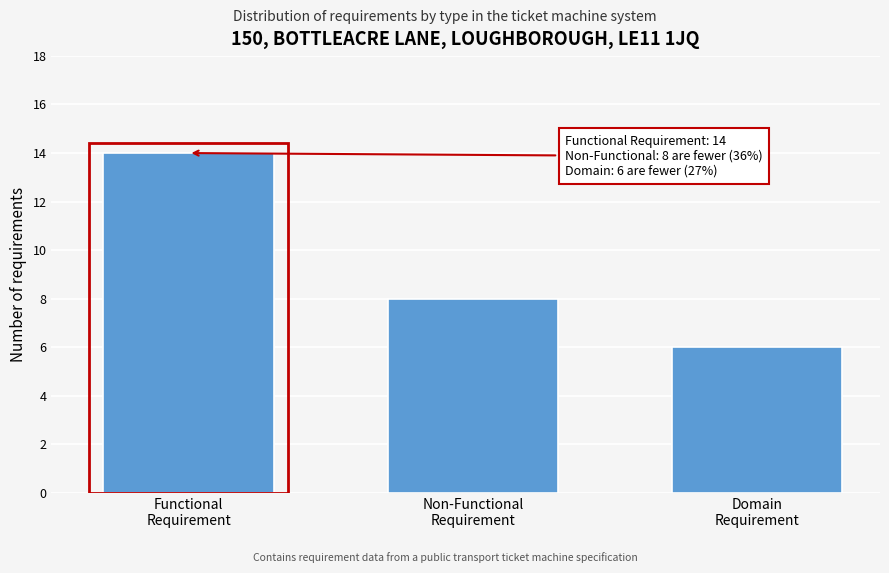

Reading left to right, what are all the values shown in this chart?

14	8	6